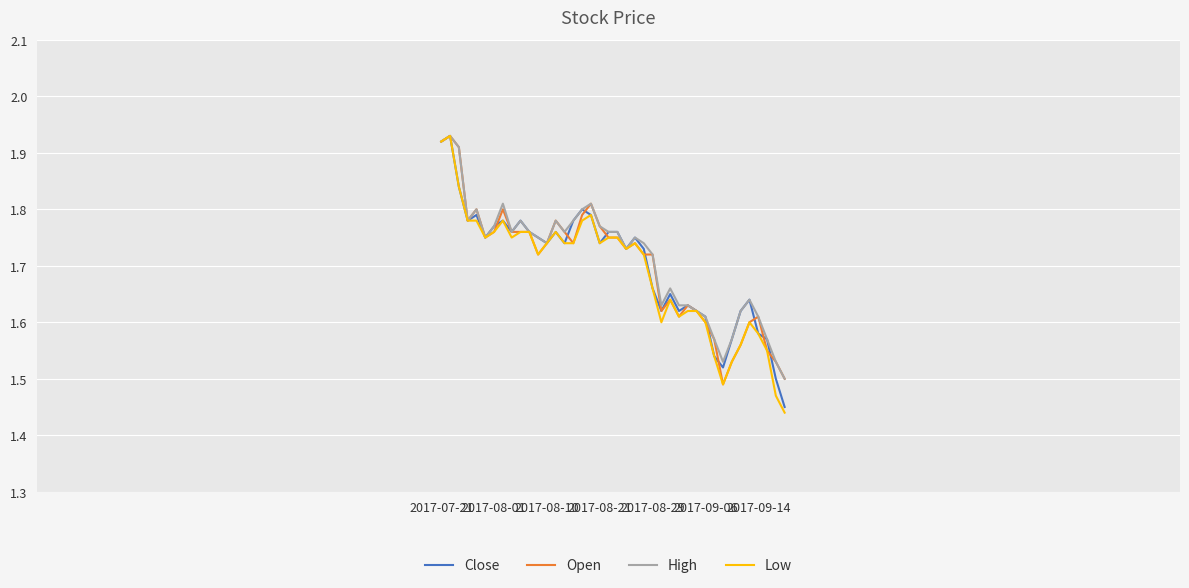

Which series has the largest range (max minus min)?

Low